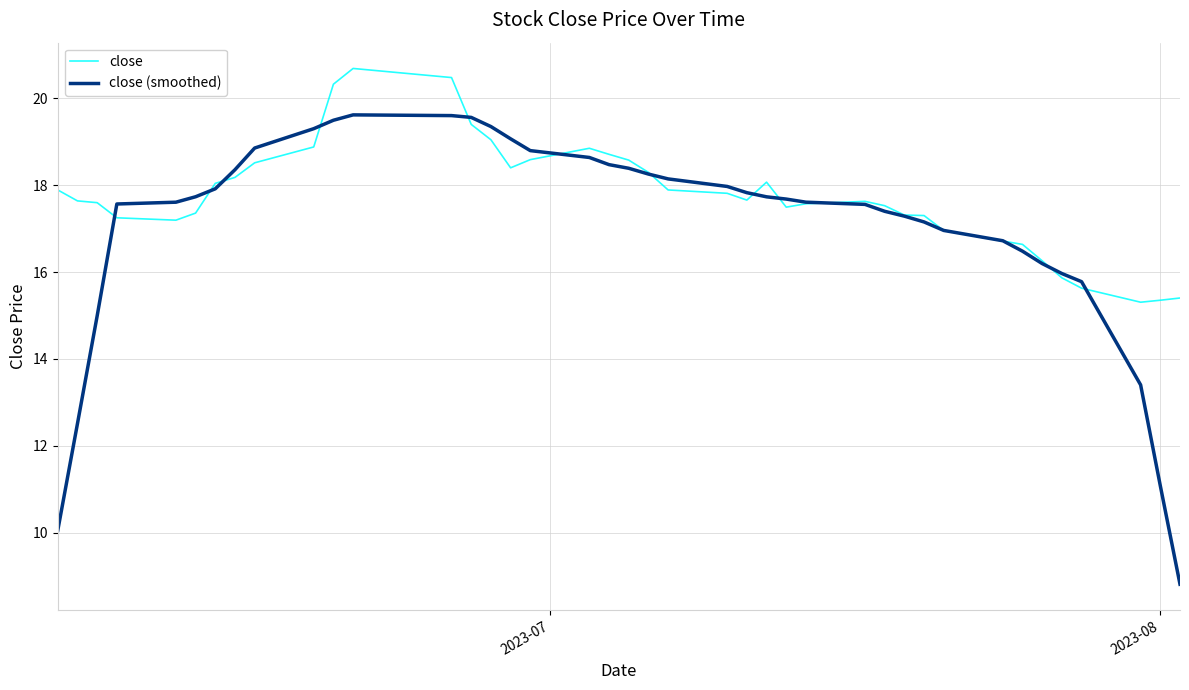

Does the chart have visible grid lines?

Yes